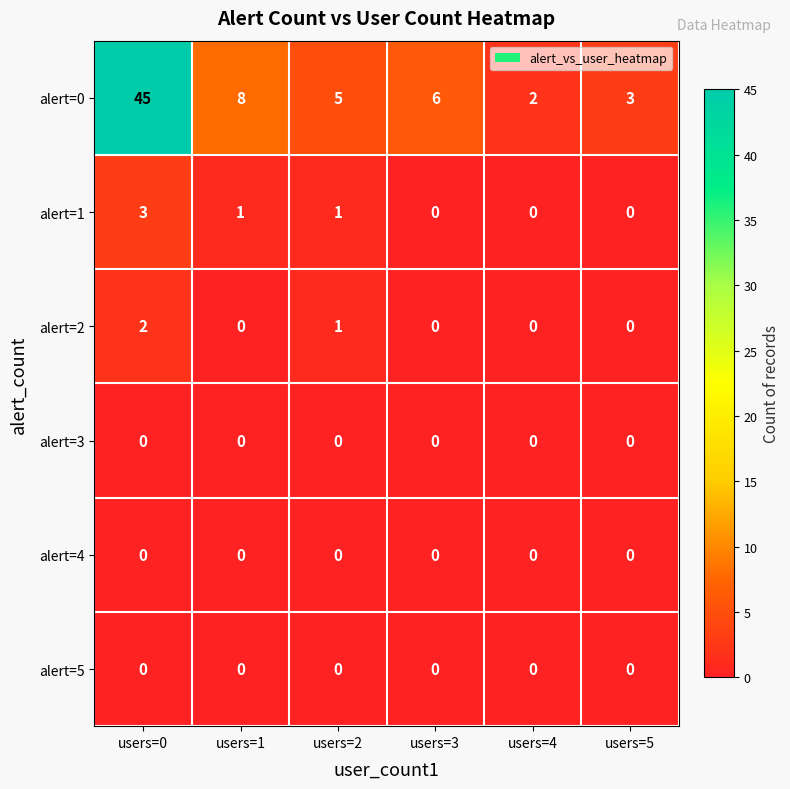

True or false: alert=3 has a value of 0 at users=5.

True